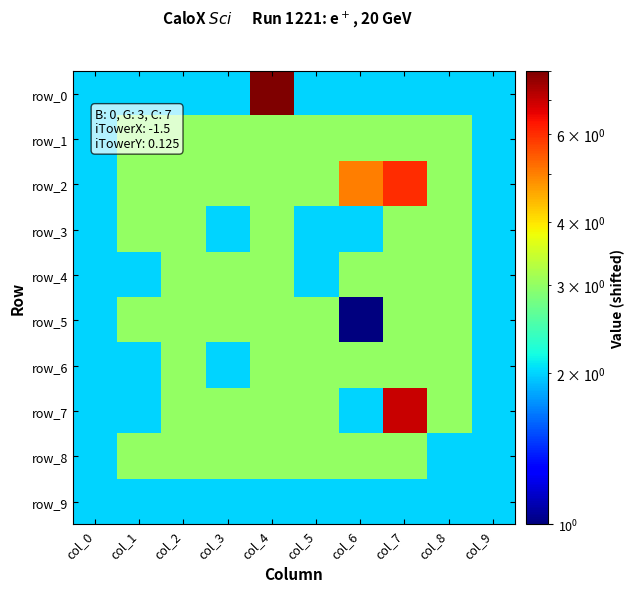

What is the difference between the maximum and minimum values in the row_6 series?

1